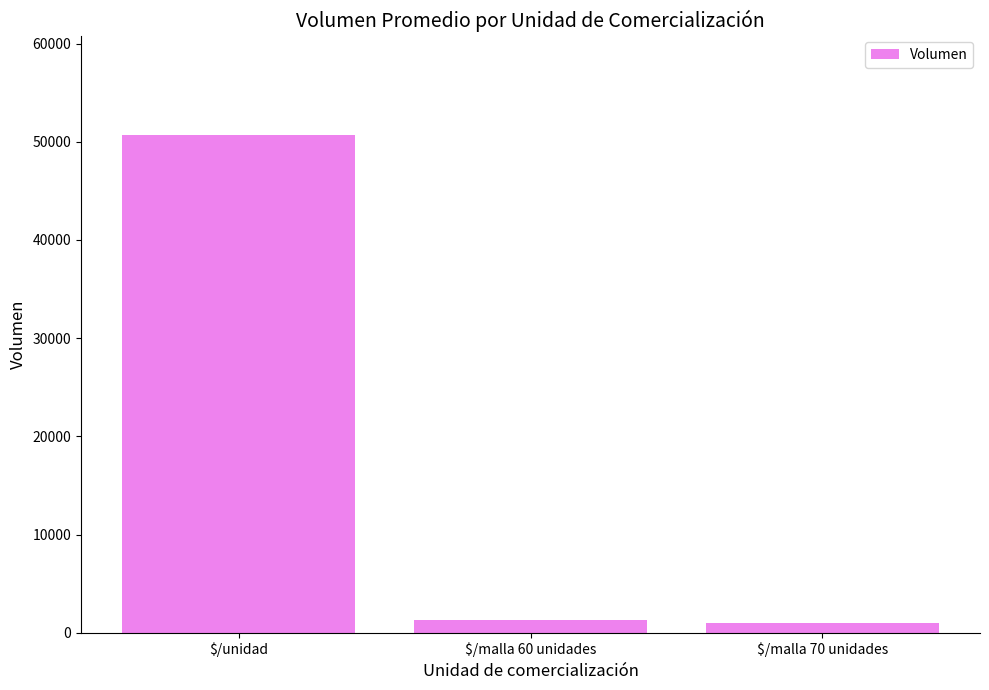

What position from the right is $/unidad?

3